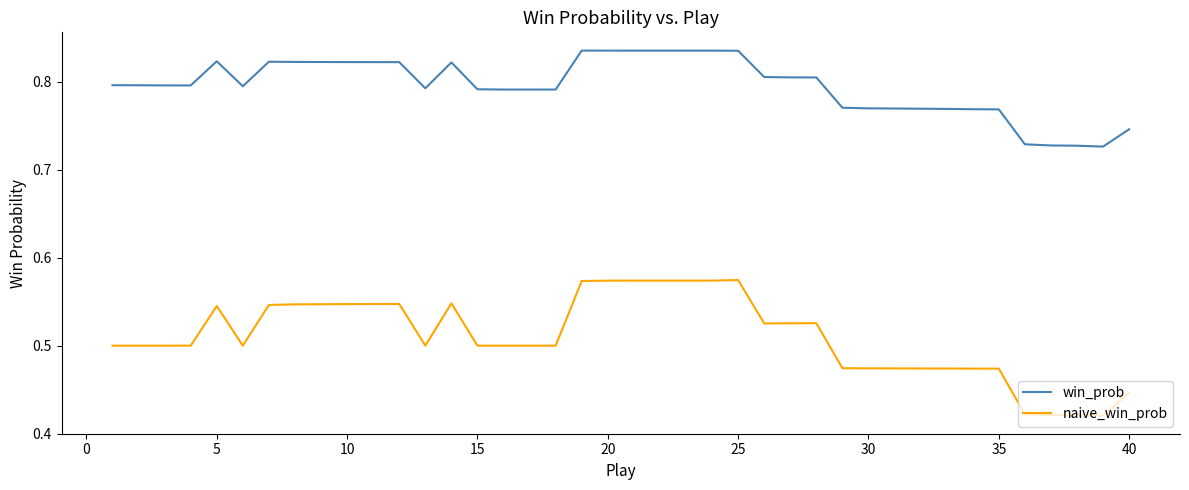

List the series in order of their overall mean, highest first.

win_prob, naive_win_prob